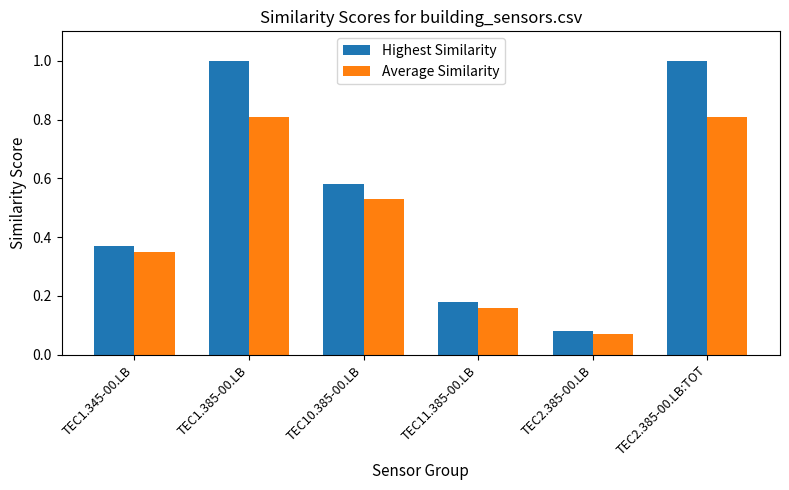

Which series has the largest total across all categories?

Highest Similarity